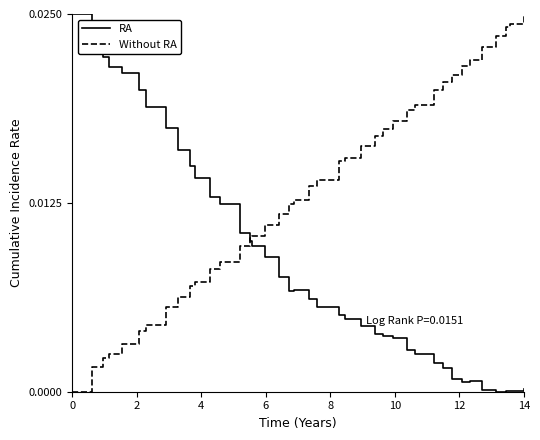

List the series in order of their overall mean, highest first.

Without RA, RA